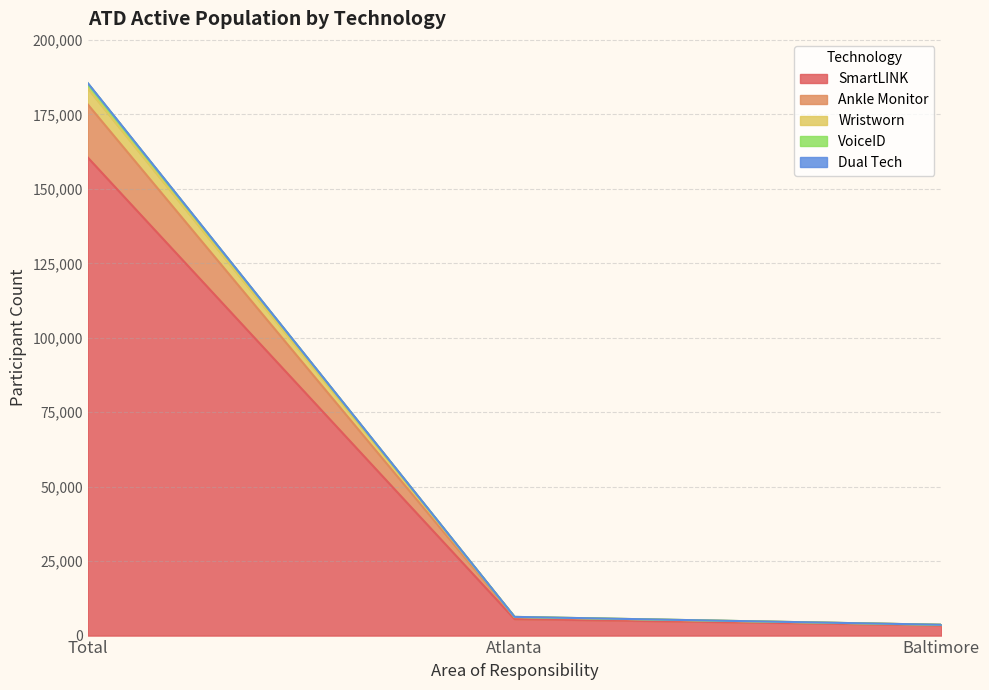

True or false: SmartLINK has a value of 5541 at Atlanta.

True